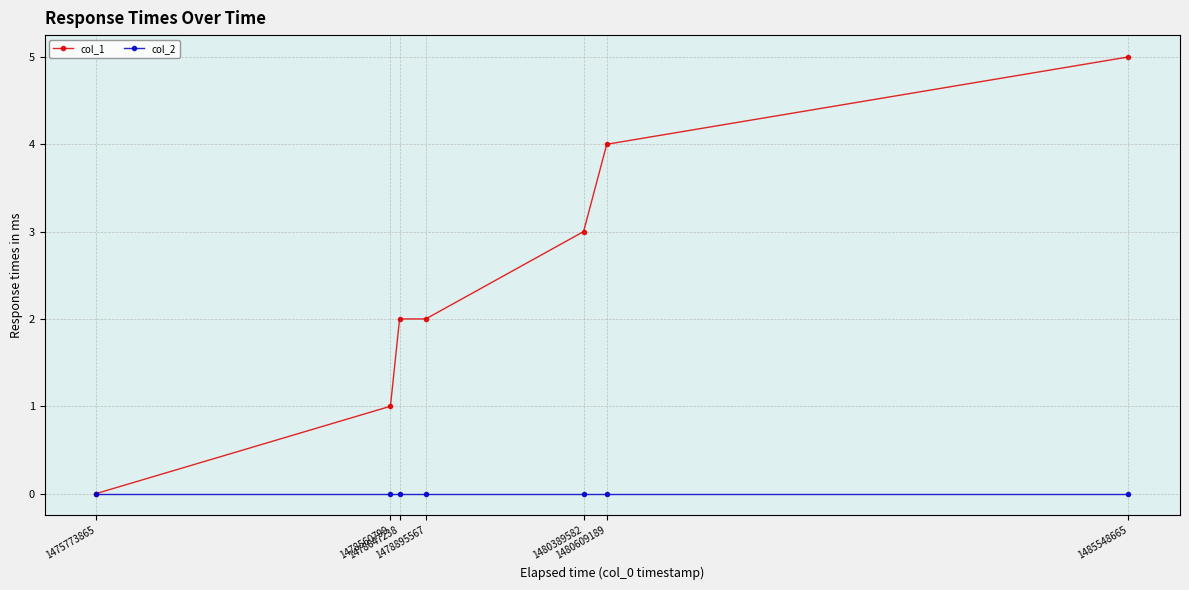

Which series has the widest spread of values?

col_1